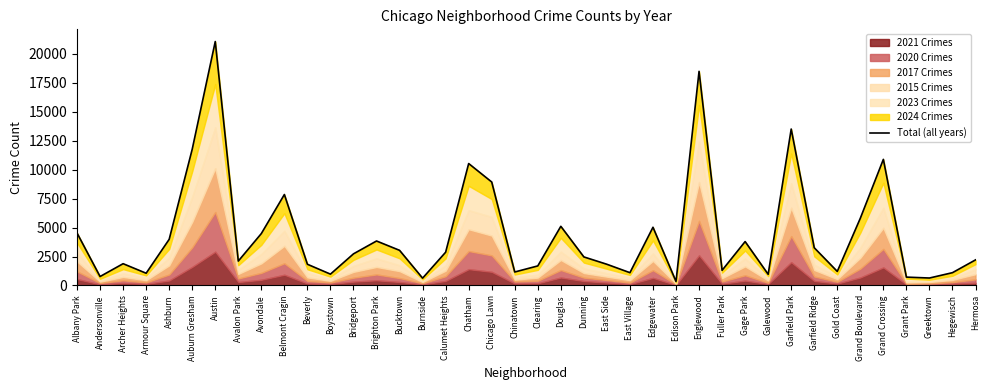

How many lines are shown in the chart?

1